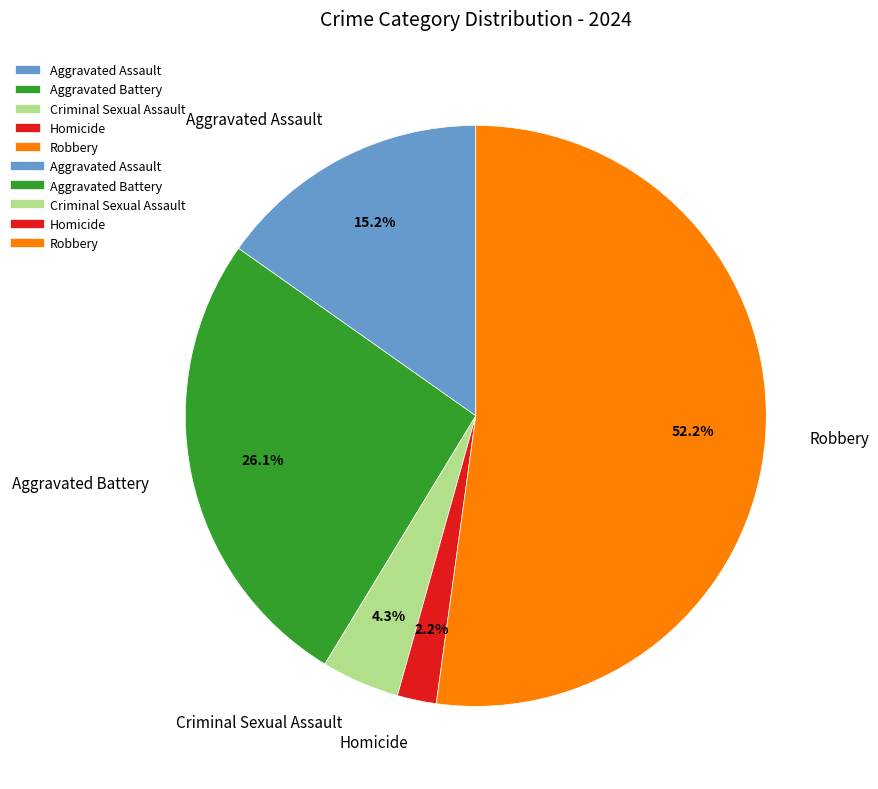

What is the total percentage of Criminal Sexual Assault and Robbery?

56.5%